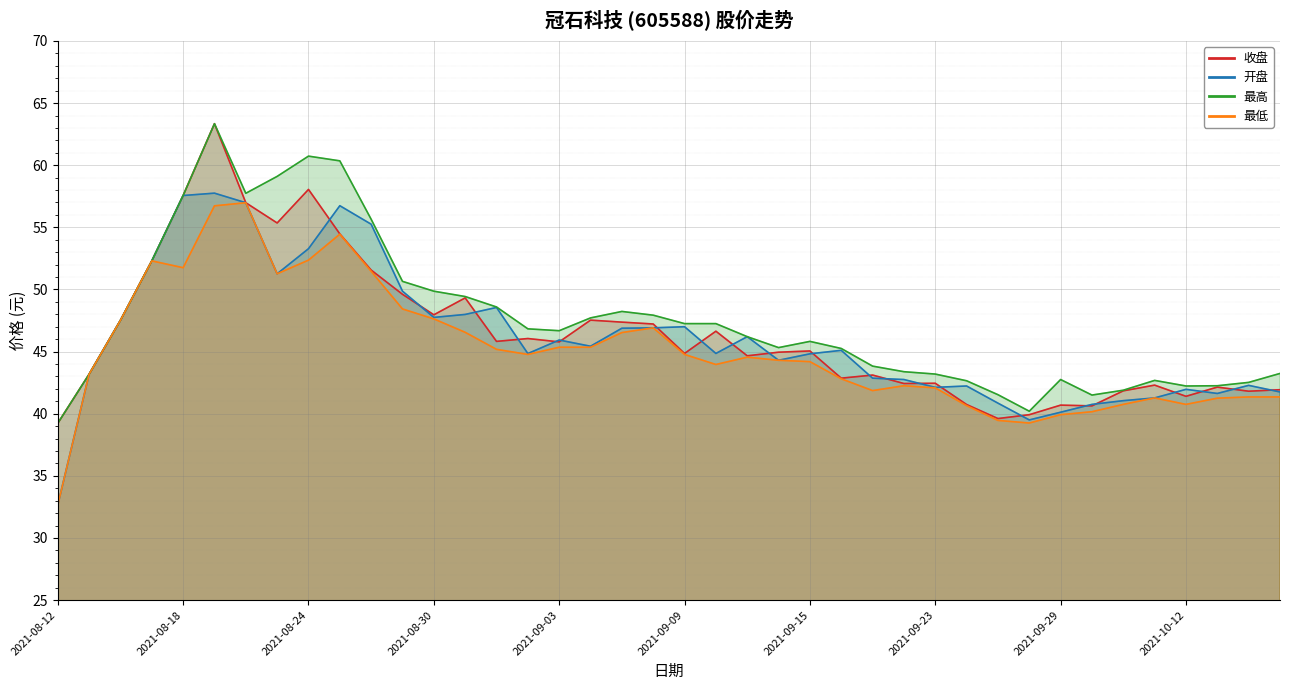

What is the label of the 21st point from the right?

2021-09-08